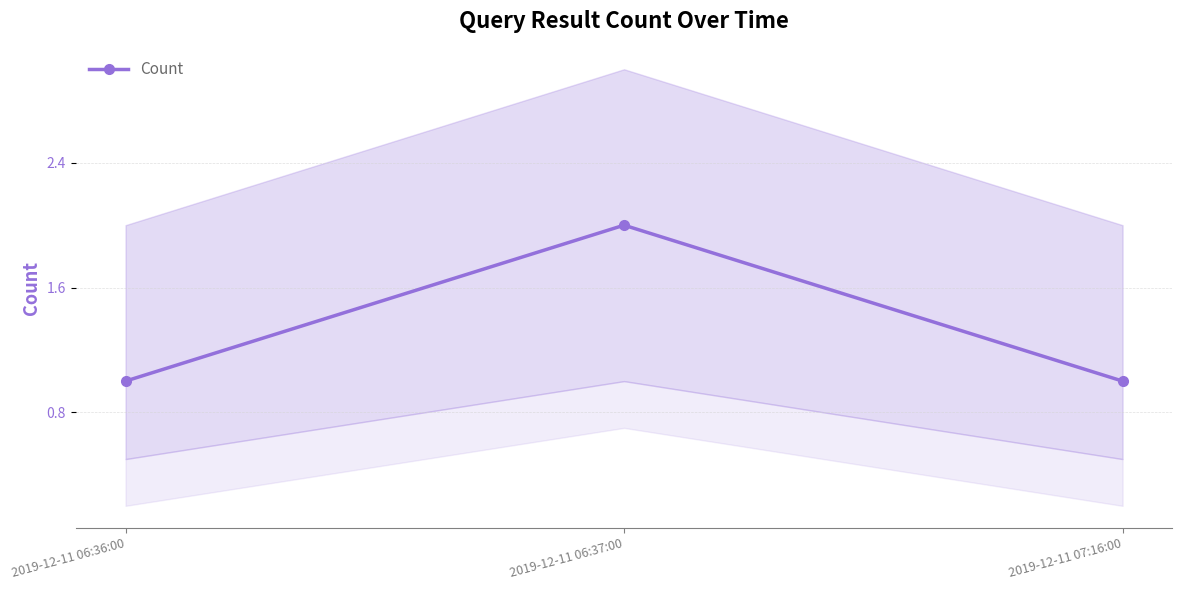

Reading right to left, what are all the values shown in this chart?

2019-12-11 07:16:00=1	2019-12-11 06:37:00=2	2019-12-11 06:36:00=1